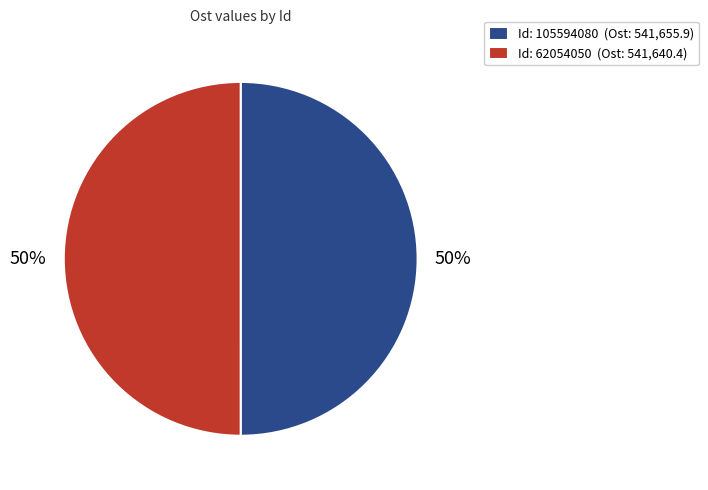

What percentage is the Id: 62054050 (Ost: 541,640.4) slice, to the nearest percent?

50%